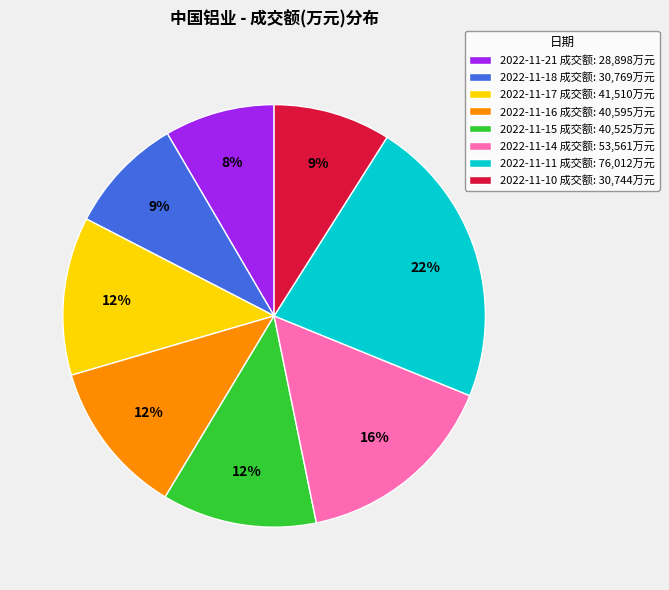

The 2022-11-11 slice represents 31% of the pie. True or false?

False